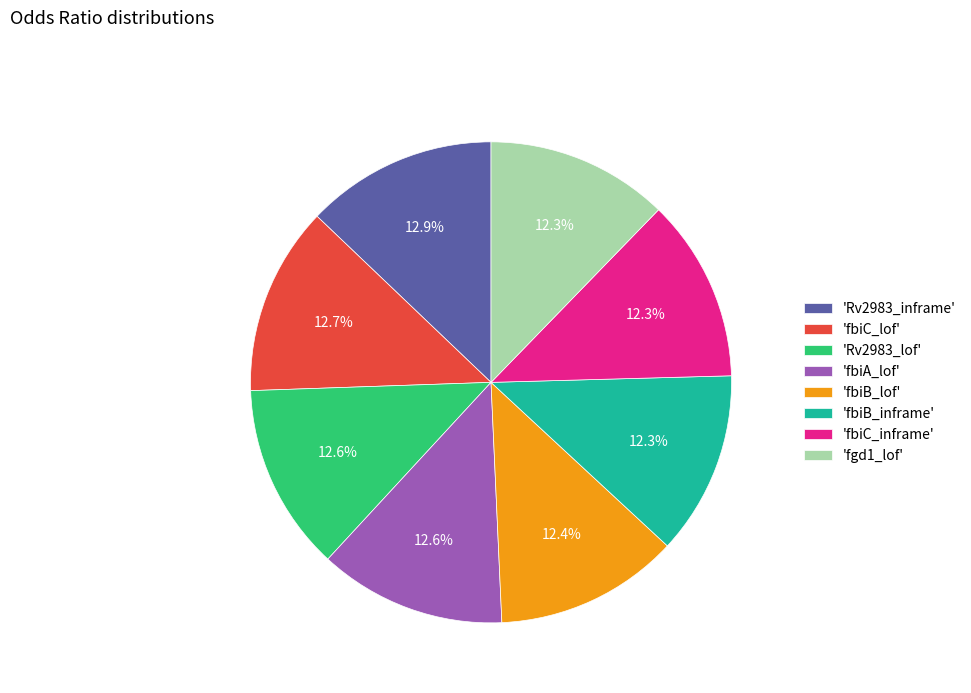

What is the total percentage of 'fbiC_lof' and 'fbiB_lof'?

25.1%